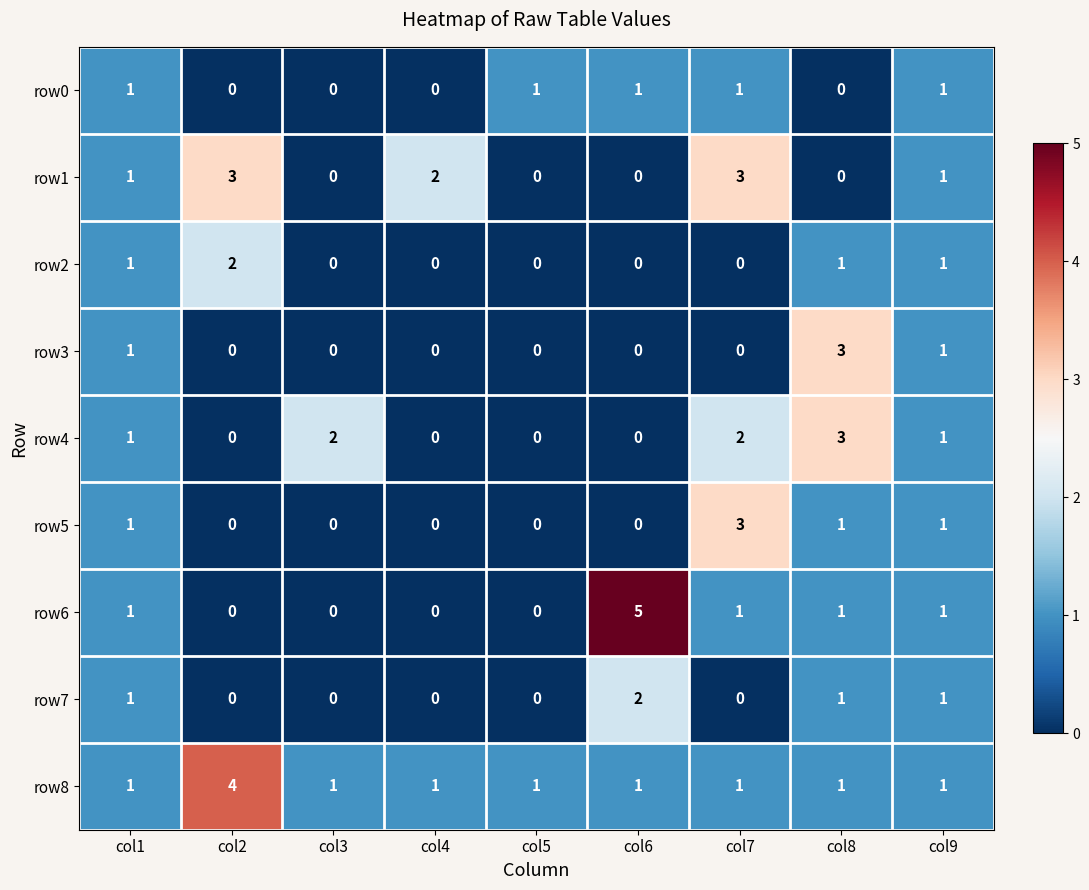

Count the number of categories in the chart.

9